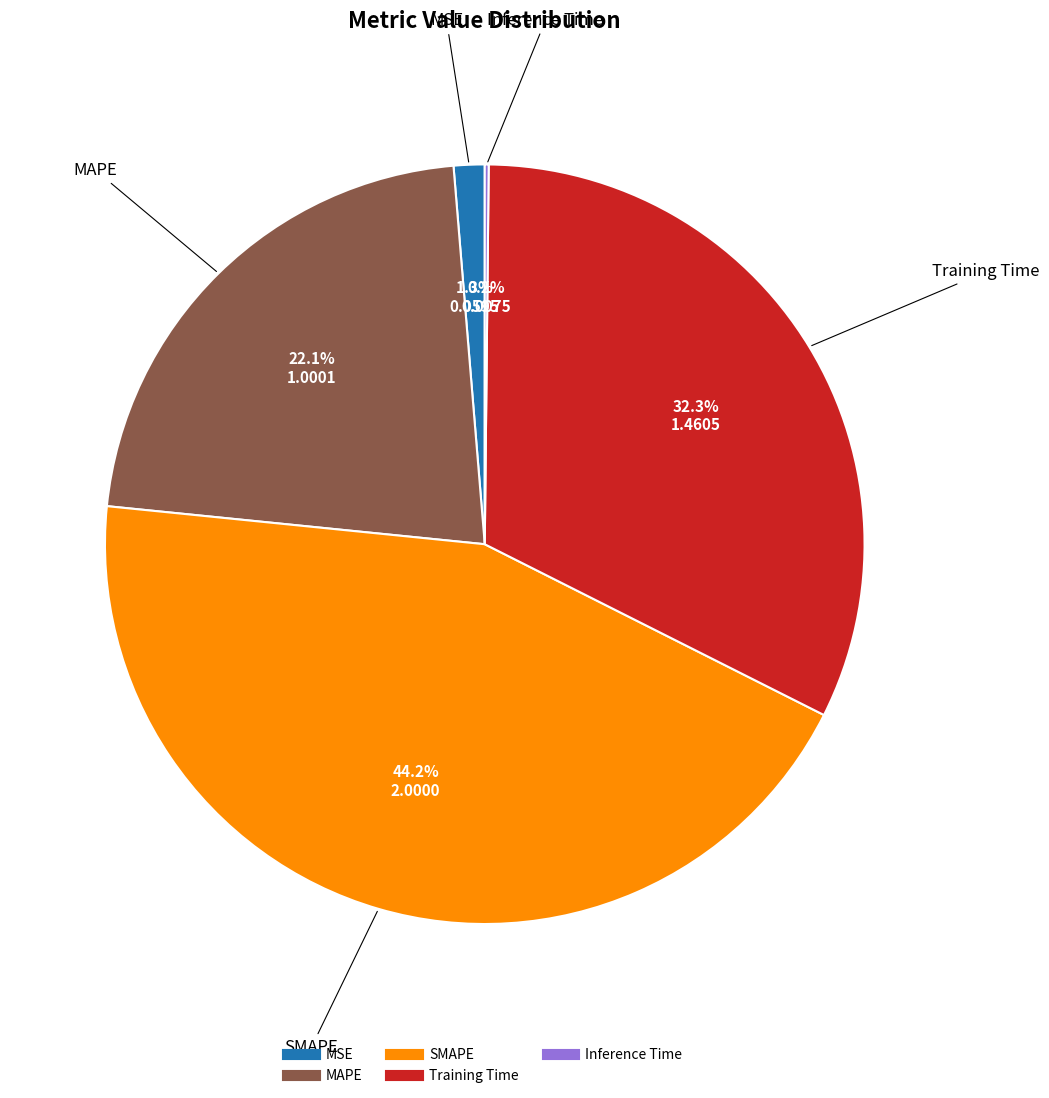

What percentage is the Training Time slice, to the nearest percent?

32%